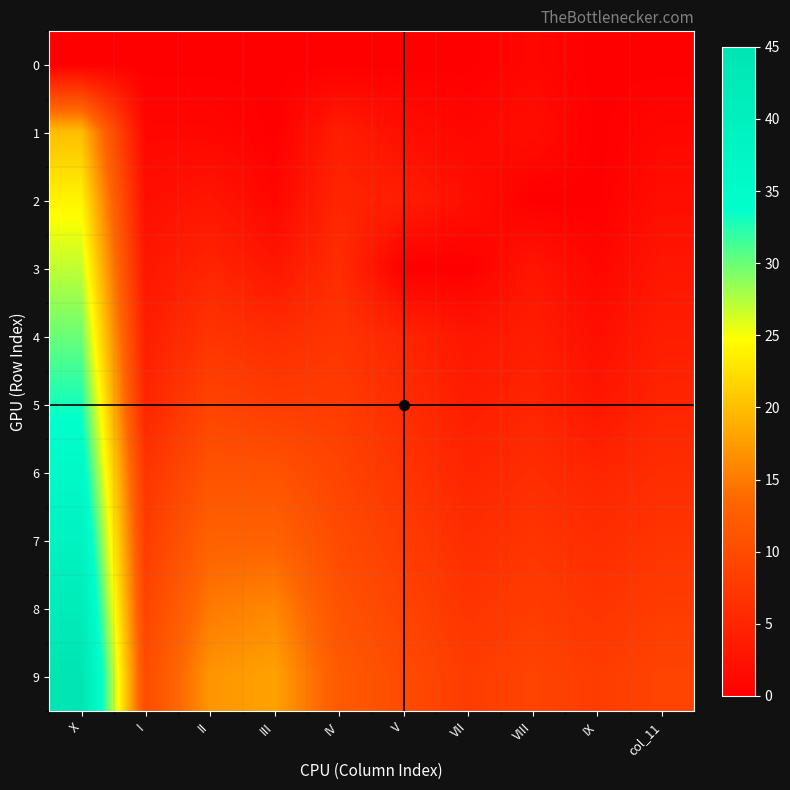

Reading left to right, extract all data points from this chart.

0: 0	0	0	0	0	0	0	1	0	0
1: 20	1	1	0	4	2	1	2	0	1
2: 24	2	3	1	5	4	2	0	0	2
3: 27	3	5	3	6	0	0	3	1	3
4: 30	4	7	6	7	5	3	4	2	4
5: 33	5	9	8	8	6	4	5	3	5
6: 36	7	11	11	9	7	5	6	5	6
7: 39	8	13	13	10	8	6	7	6	7
8: 42	9	15	16	11	9	7	8	7	8
9: 45	10	17	18	12	10	8	9	8	9